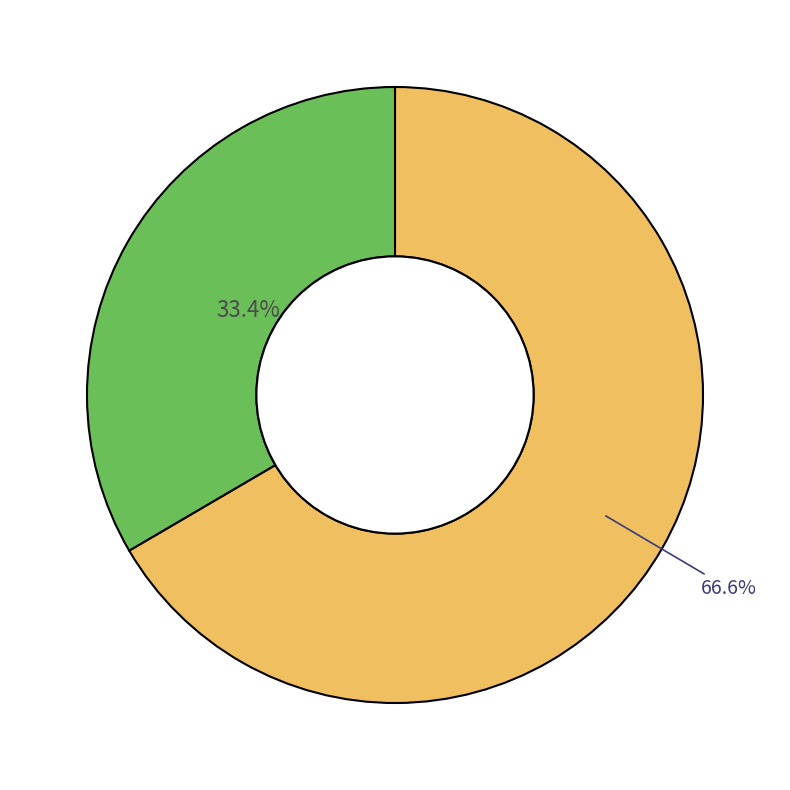

Is there any slice that represents more than half of the pie?

Yes